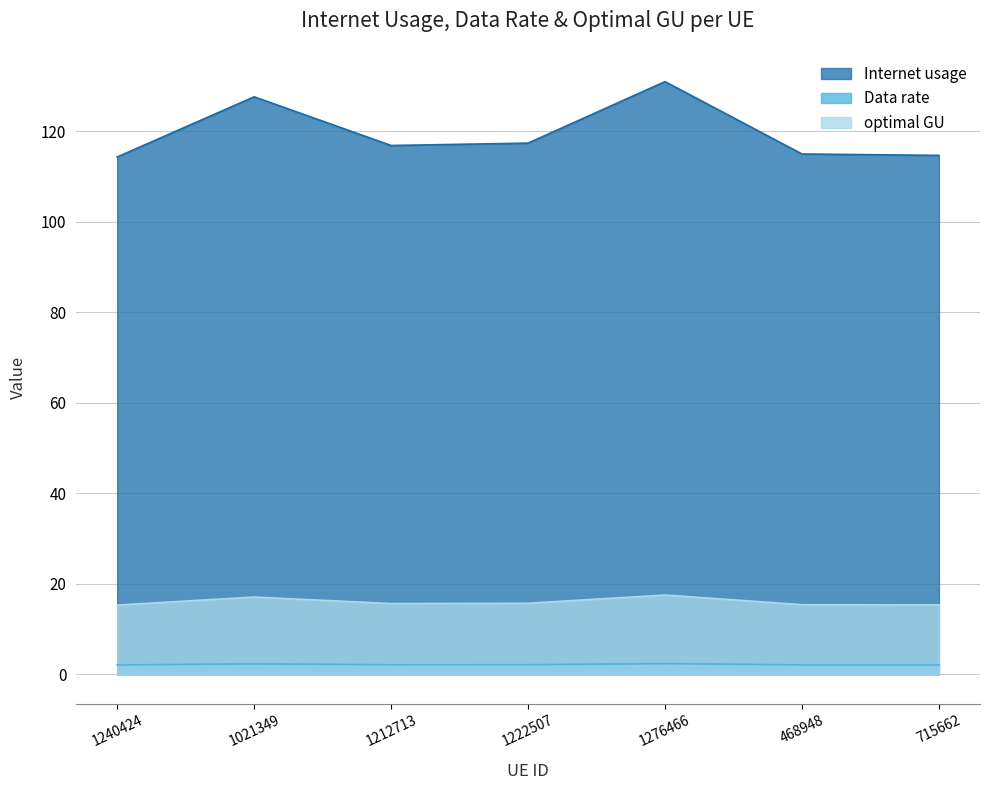

How many interior local peaks does the Internet usage series have?

2